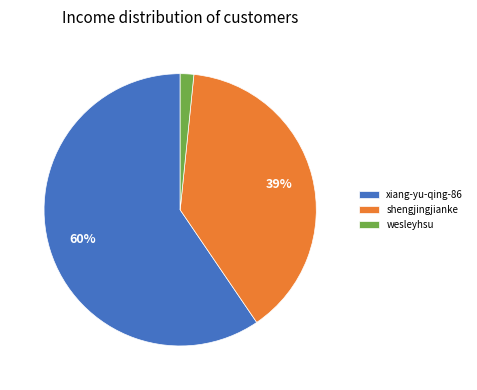

What is the ratio of the value at shengjingjianke to the value at xiang-yu-qing-86?

0.7